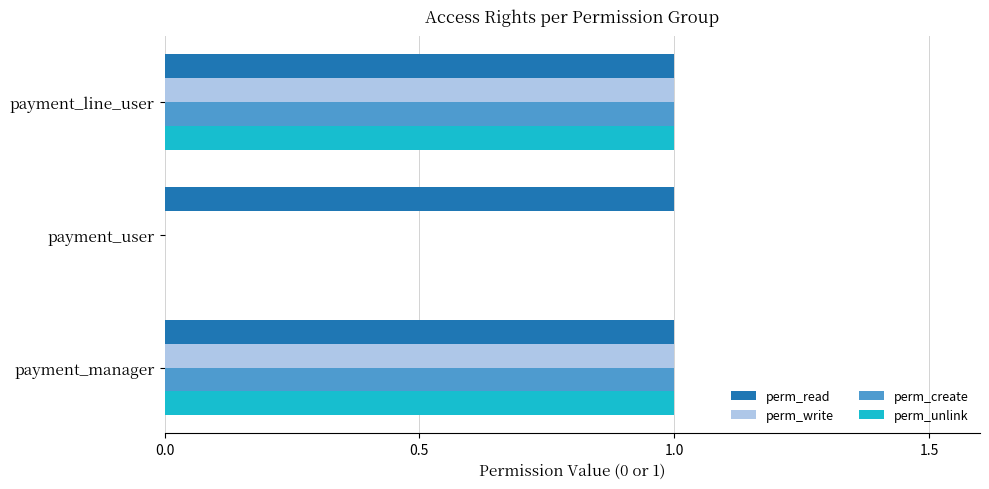

Is it true that perm_create equals 0 at payment_user?

True